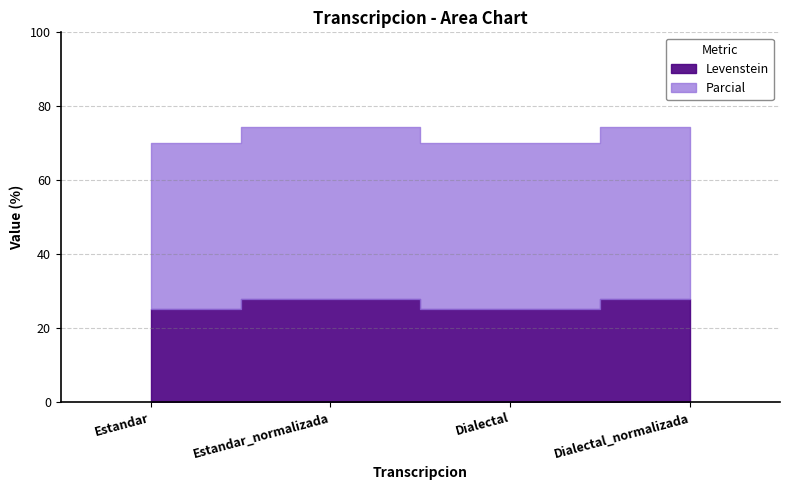

At which category is the sum across all series the highest?

Estandar_normalizada